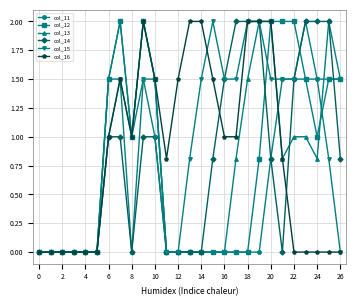

True or false: col_15 has more than 2 interior local peaks.

True